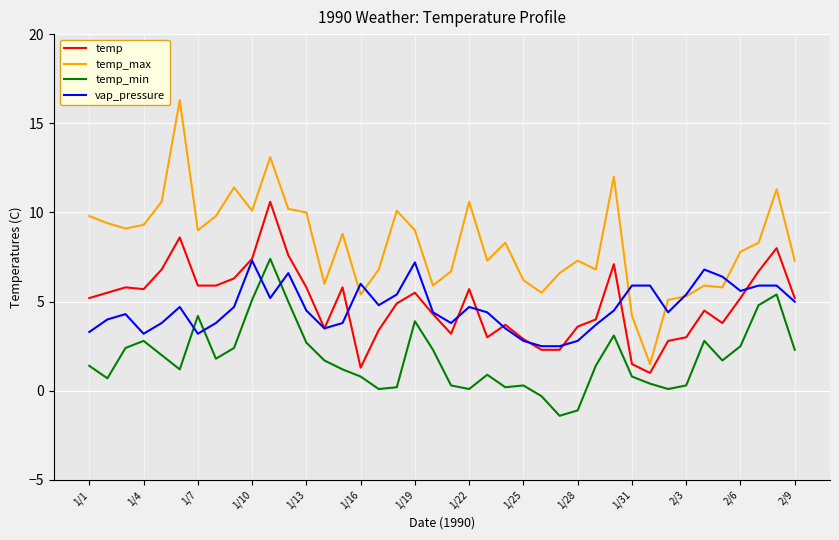

True or false: temp and vap_pressure intersect in this chart.

True